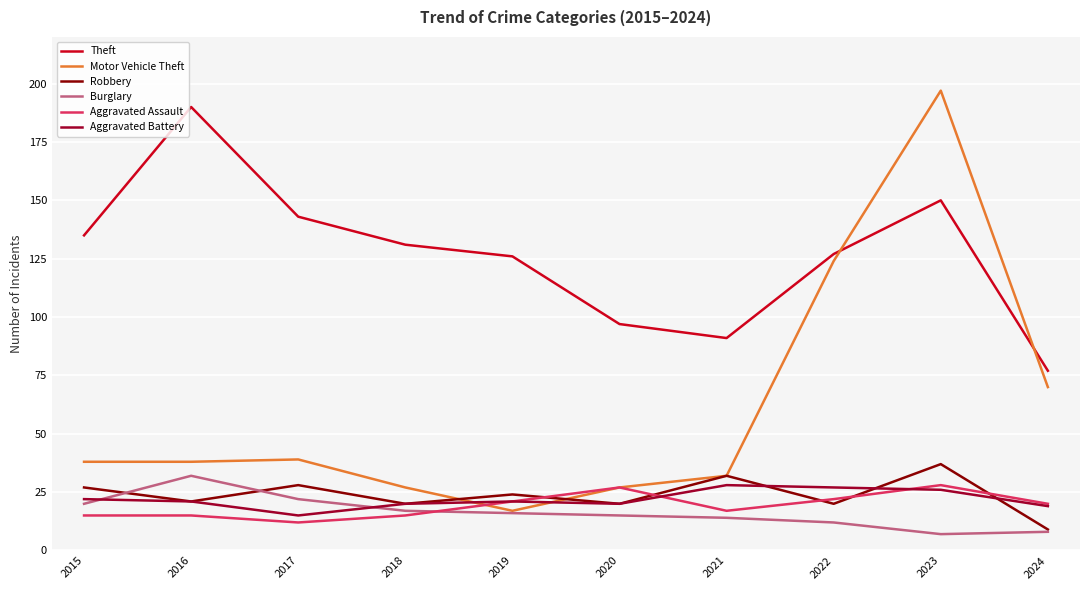

Is this an area chart (filled region under the line)?

No